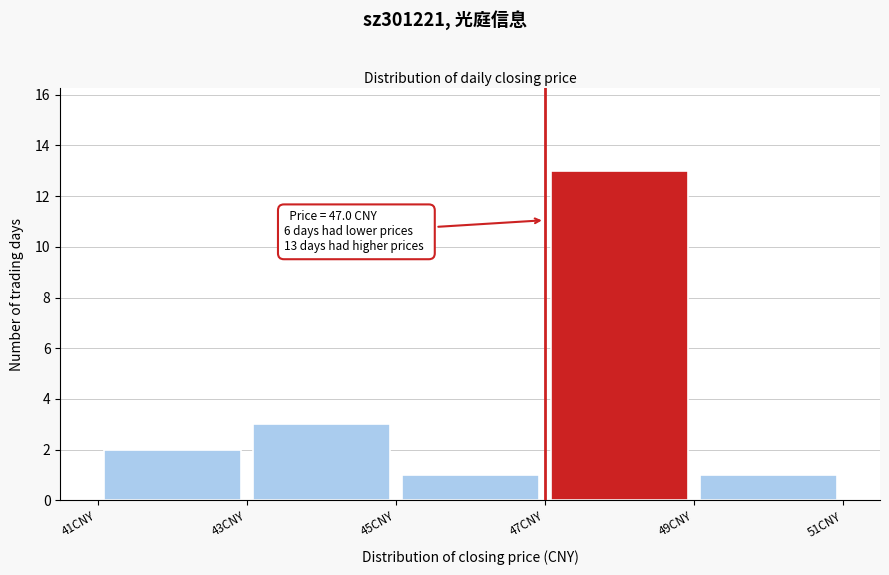

Which range on the x-axis has the tallest bar?

47 to 49